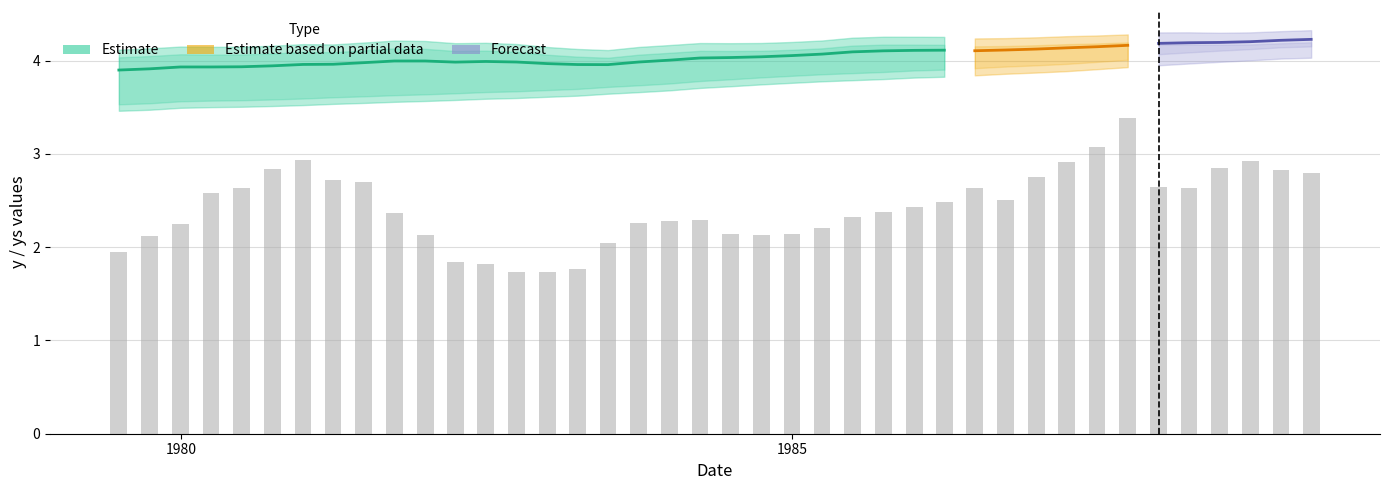

Between 31 and 33, which is larger?

33